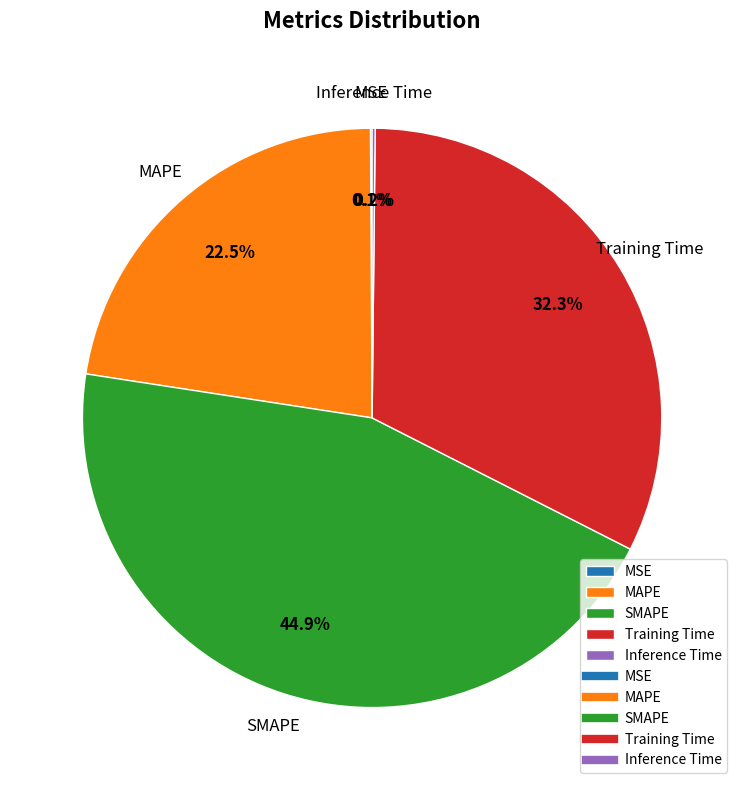

How much of the chart is everything except Training Time?

67.7%